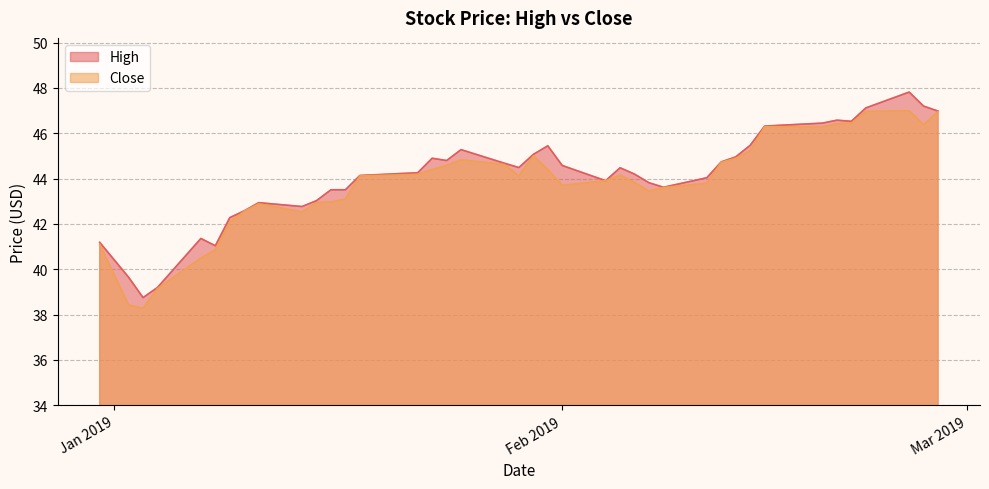

What is the maximum value shown in the chart?

47.8